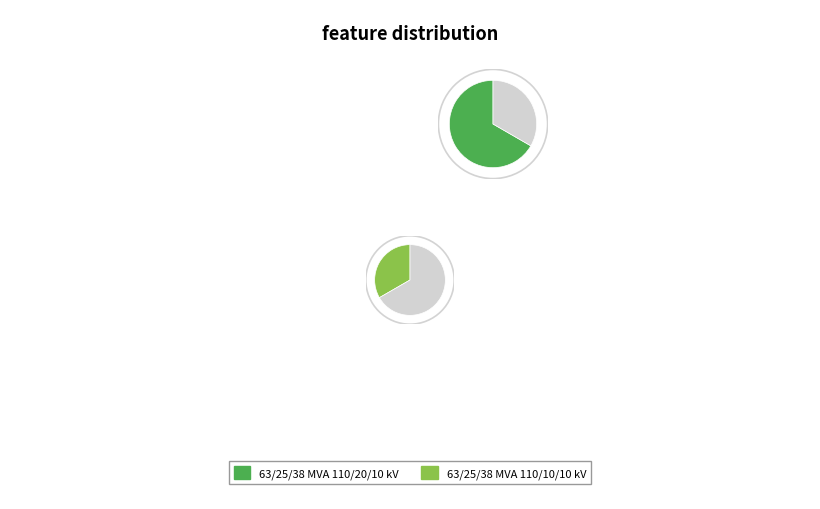

What is the largest slice in the pie chart?

63/25/38 MVA 110/20/10 kV